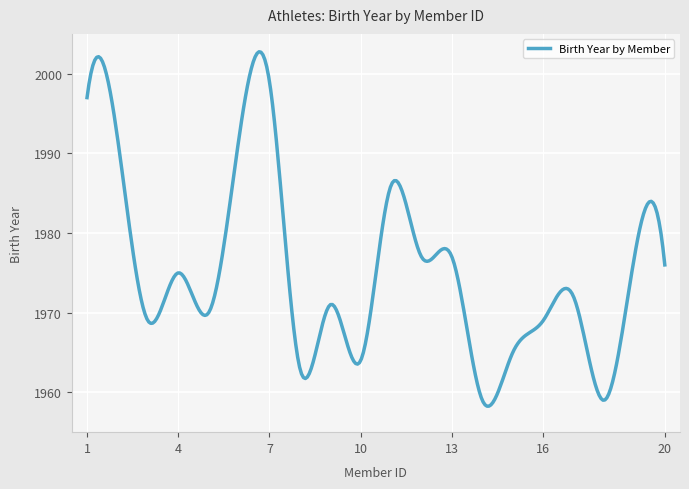

What is the minimum value shown in the chart?

1958.3